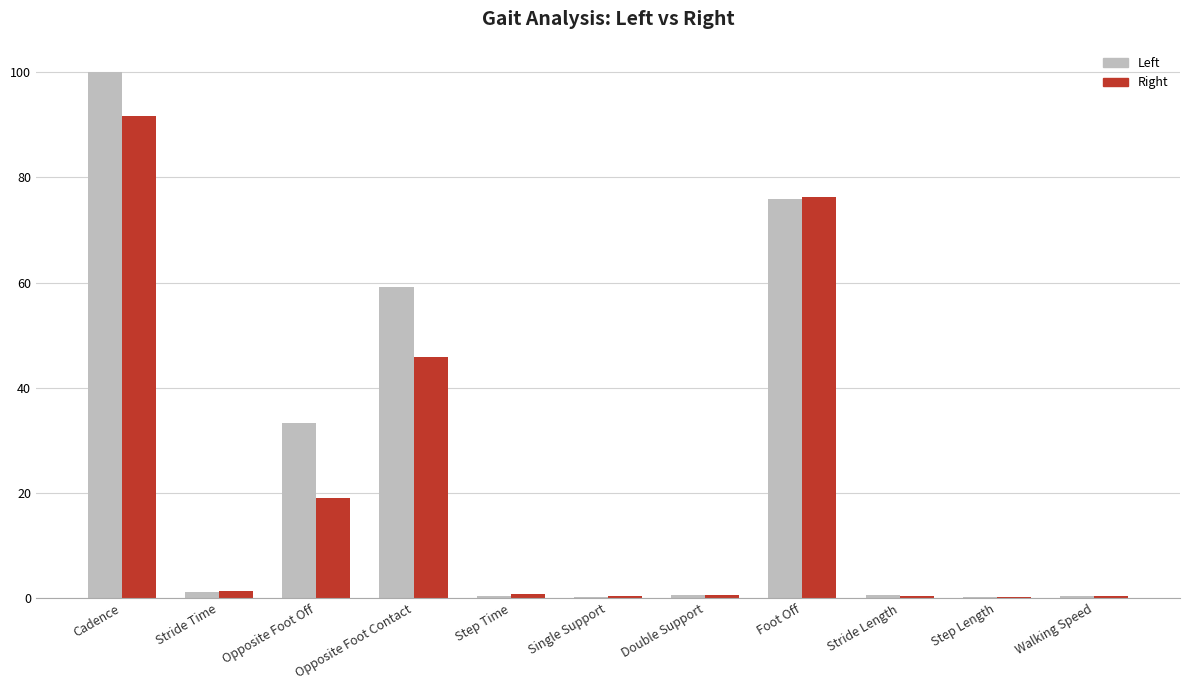

True or false: Left has a value of 59.2 at Opposite Foot Contact.

True